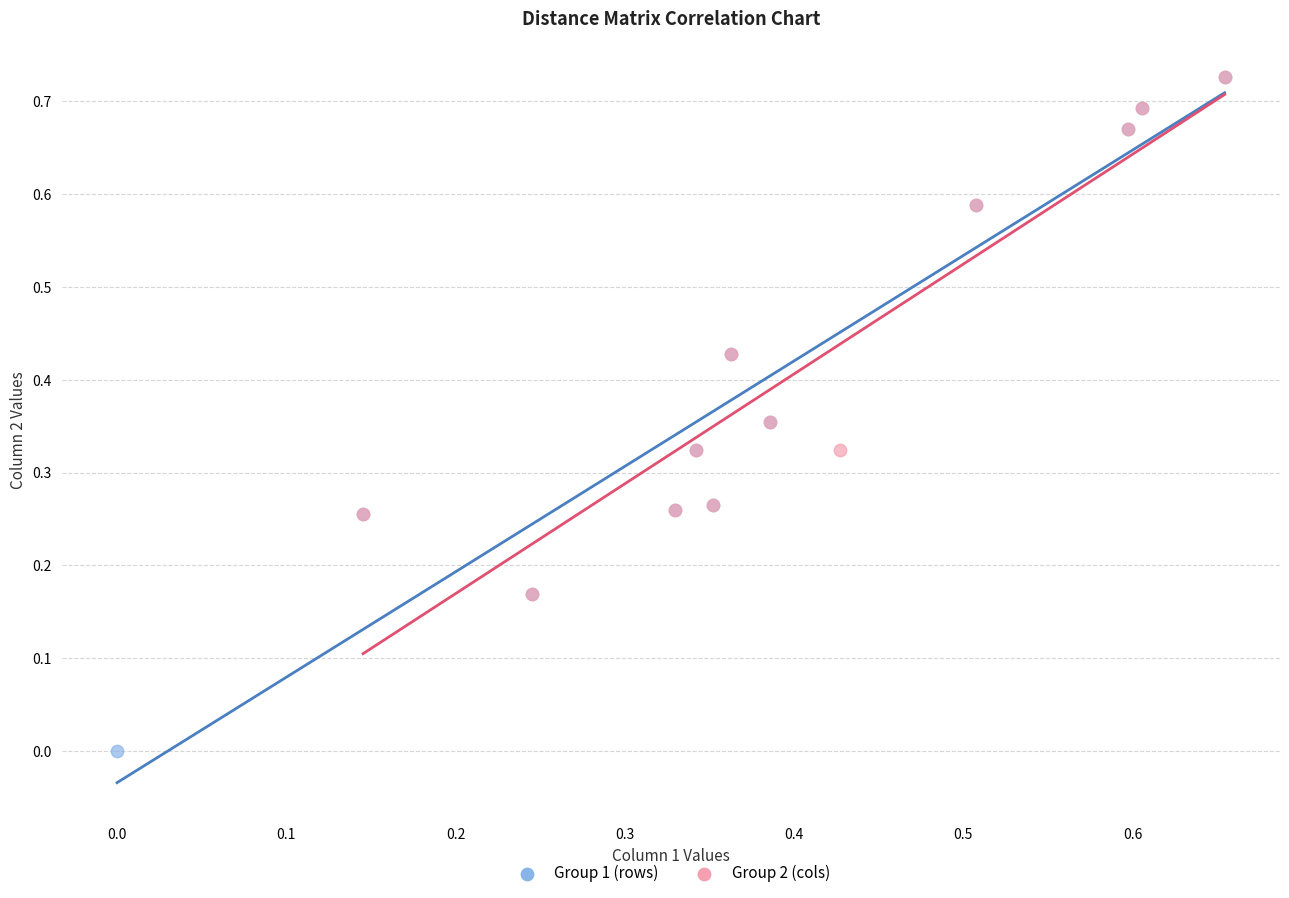

Which series has the widest spread of Y values?

Group 1 (rows)